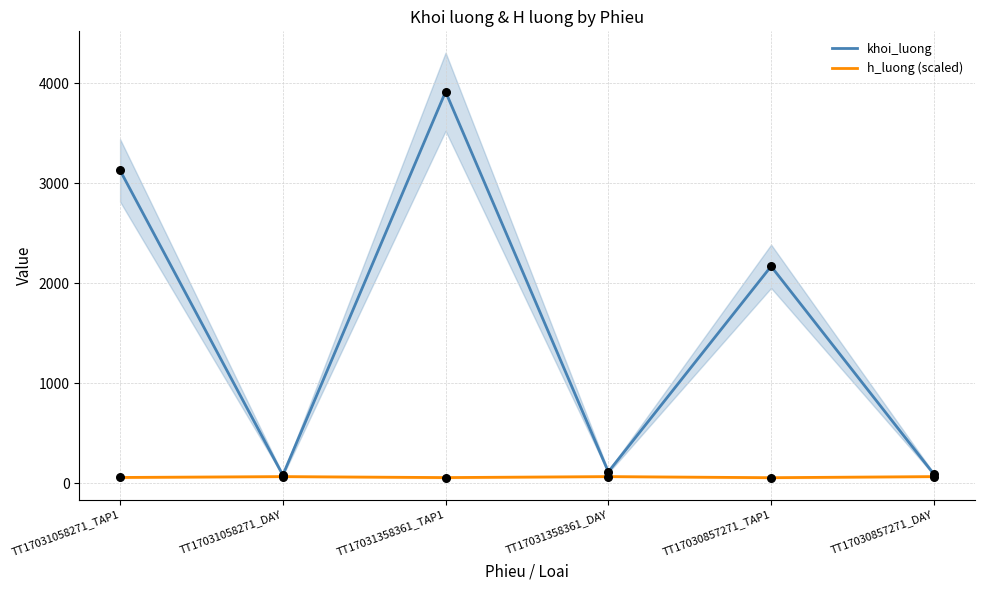

At which category is the sum across all series the highest?

TT17031358361_TAP1